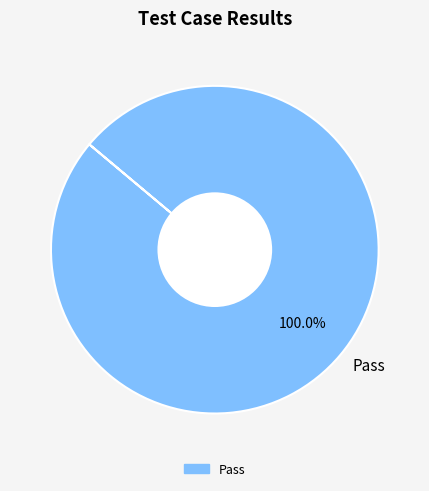

Rank the categories by value from lowest to highest.

Pass